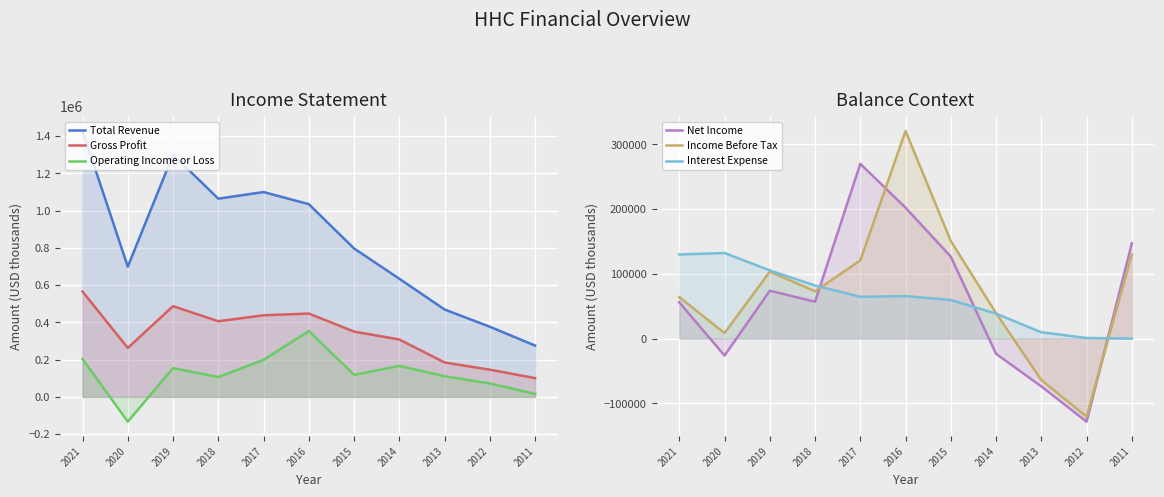

How many interior local valleys does the Operating Income or Loss series have?

3